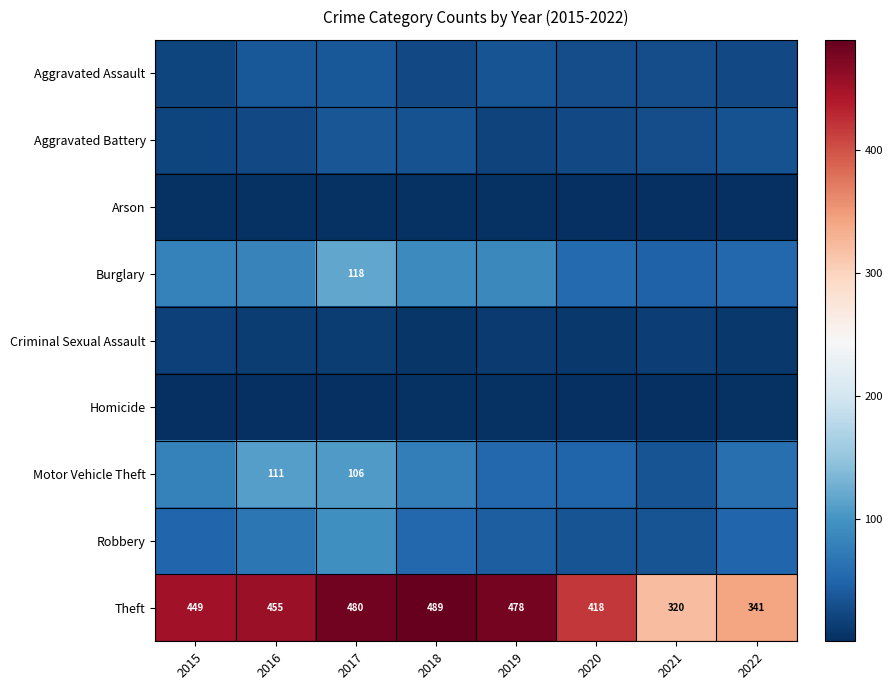

The Theft series shows 478 at 2019. True or false?

True